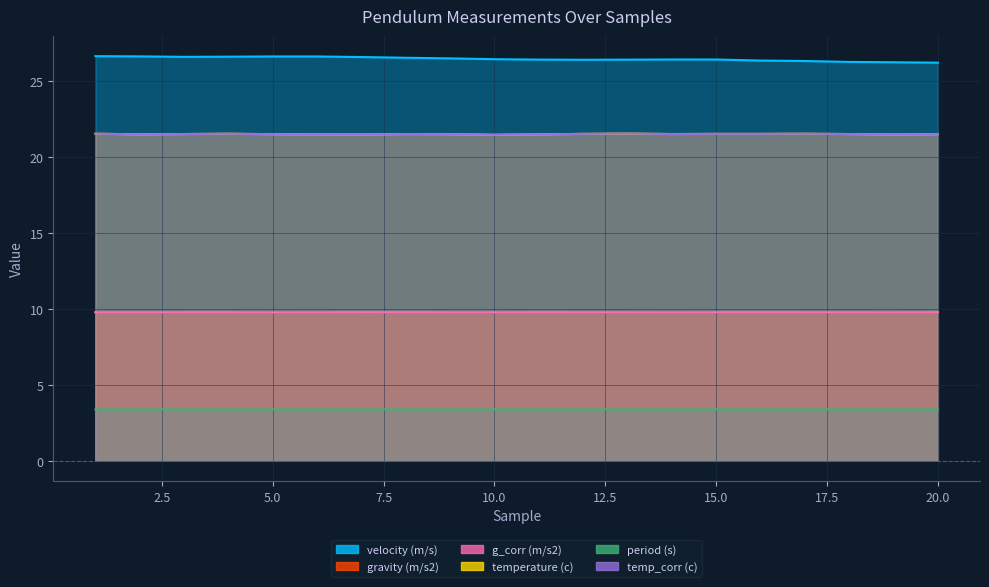

At which label does temp_corr (c) reach its minimum?

10